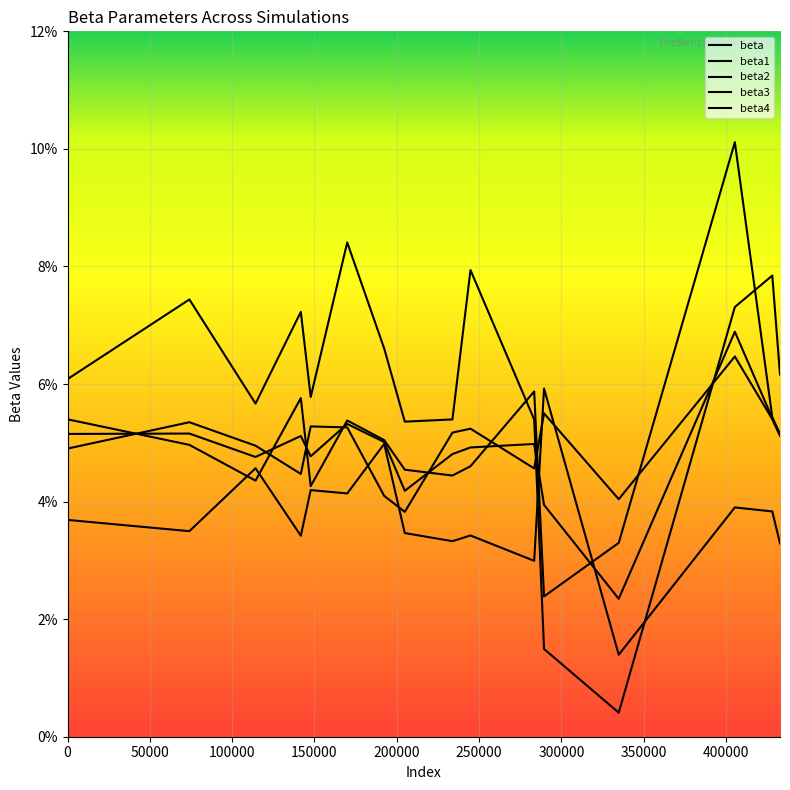

Which series changed the most between 192386 and 289504?

beta1